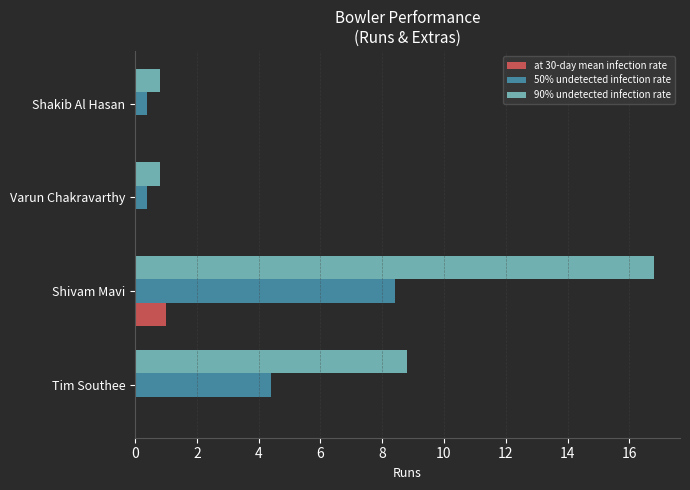

What is the maximum value shown in the chart?

16.8